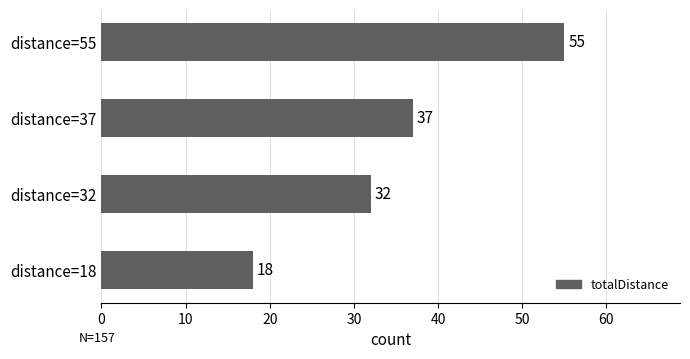

Read the value at distance=37, to the nearest 10.

40